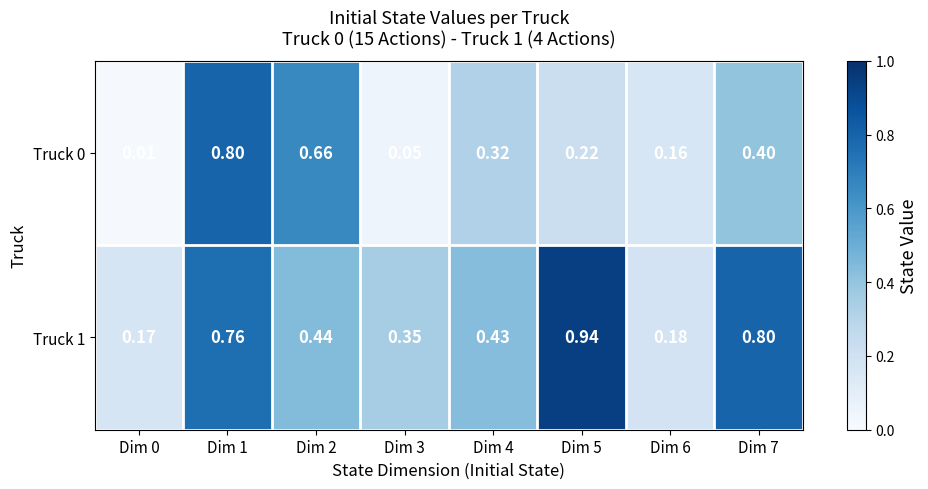

Is the value of Truck 1 at Dim 3 greater than the value of Truck 0 at Dim 5?

Yes